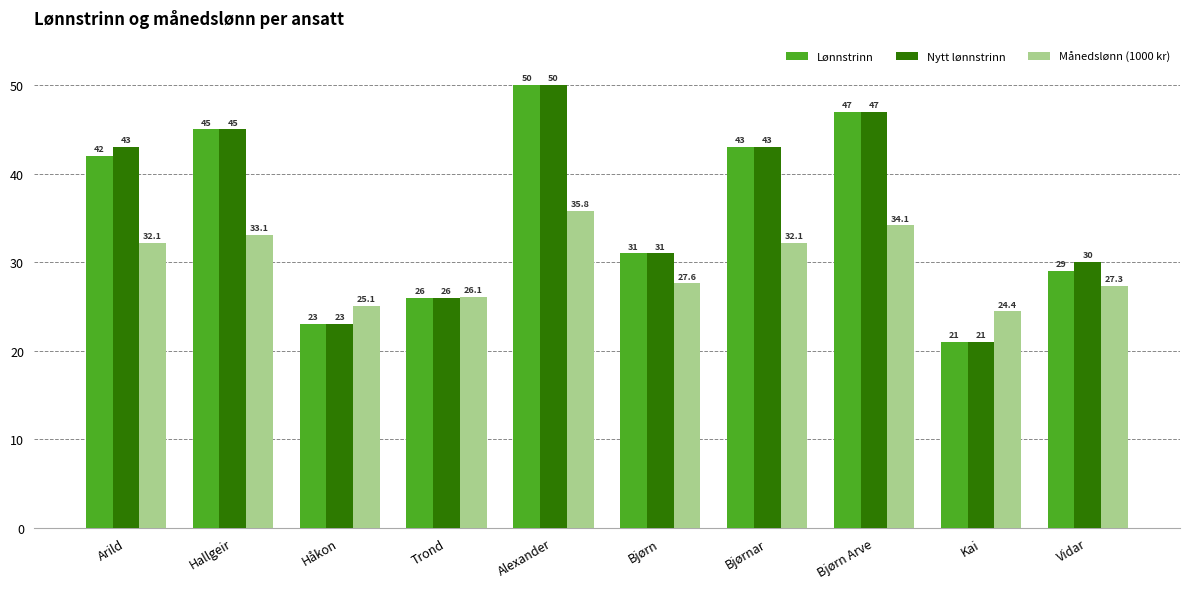

What is the lowest value of the Lønnstrinn series?

21.0